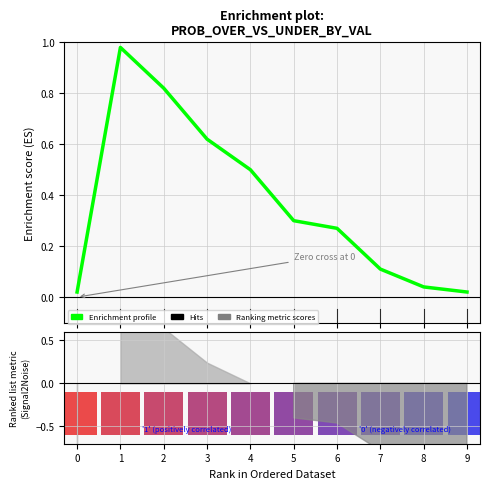

How many bars are there in total?

10